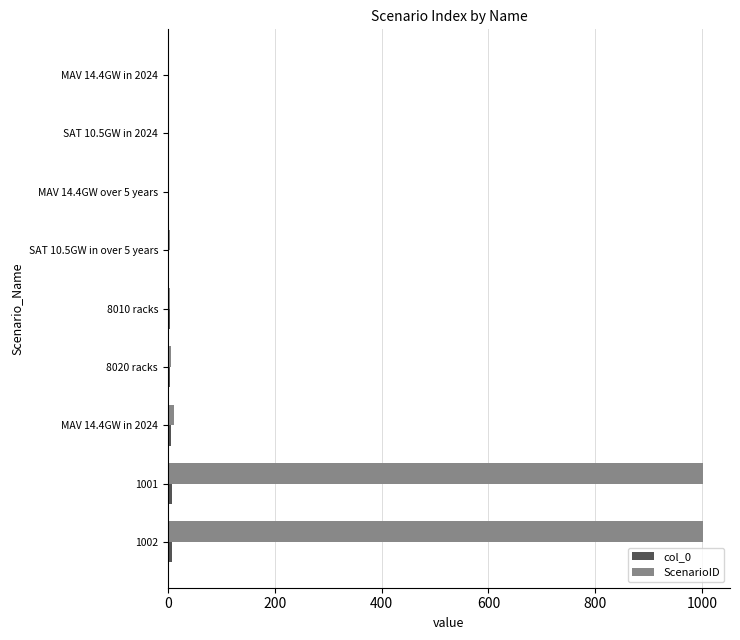

What position from the left is 7?

8